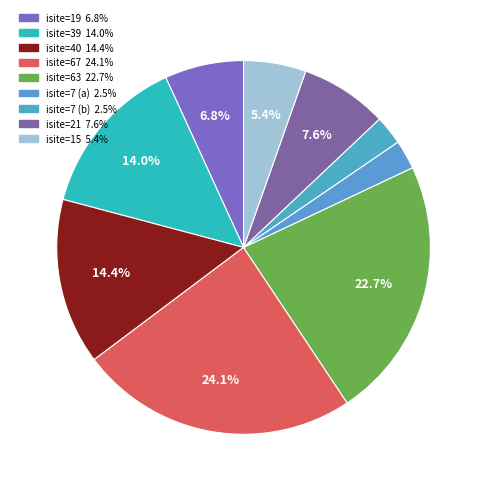

Is there any slice that represents more than half of the pie?

No